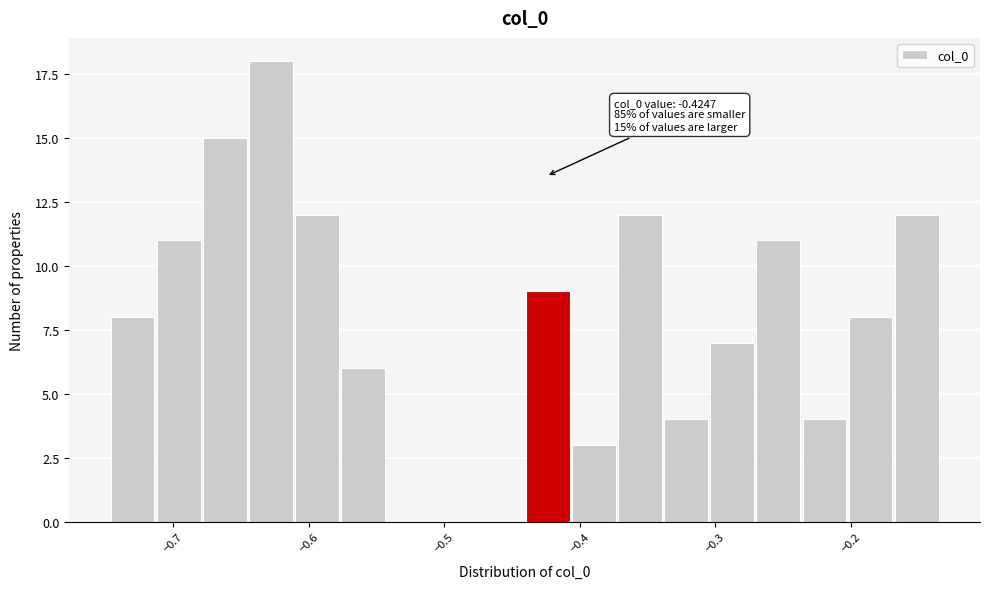

Read against the x-axis, roughly where is the centre of the tallest bar?

-0.63